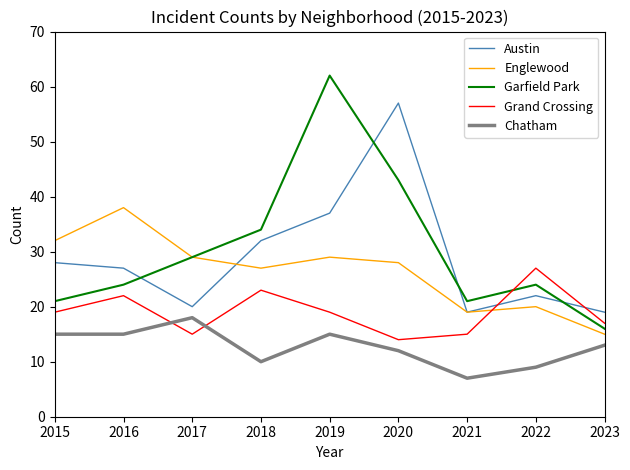

At which label does Garfield Park reach its minimum?

2023